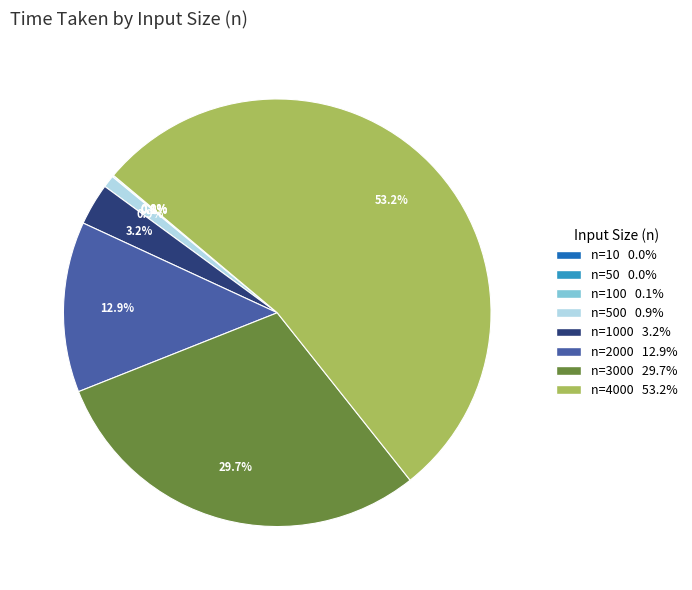

Does any single category account for the majority?

Yes